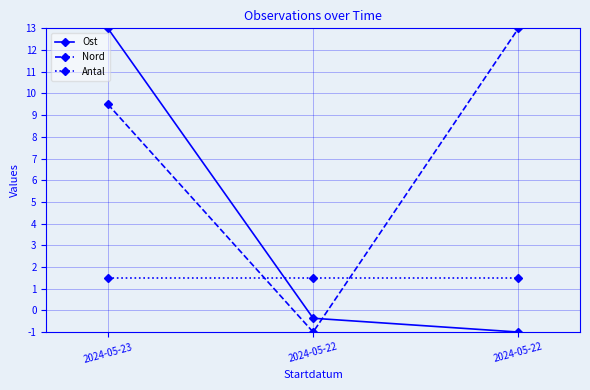

The Antal series shows 1.0 at 2024-05-22. True or false?

False